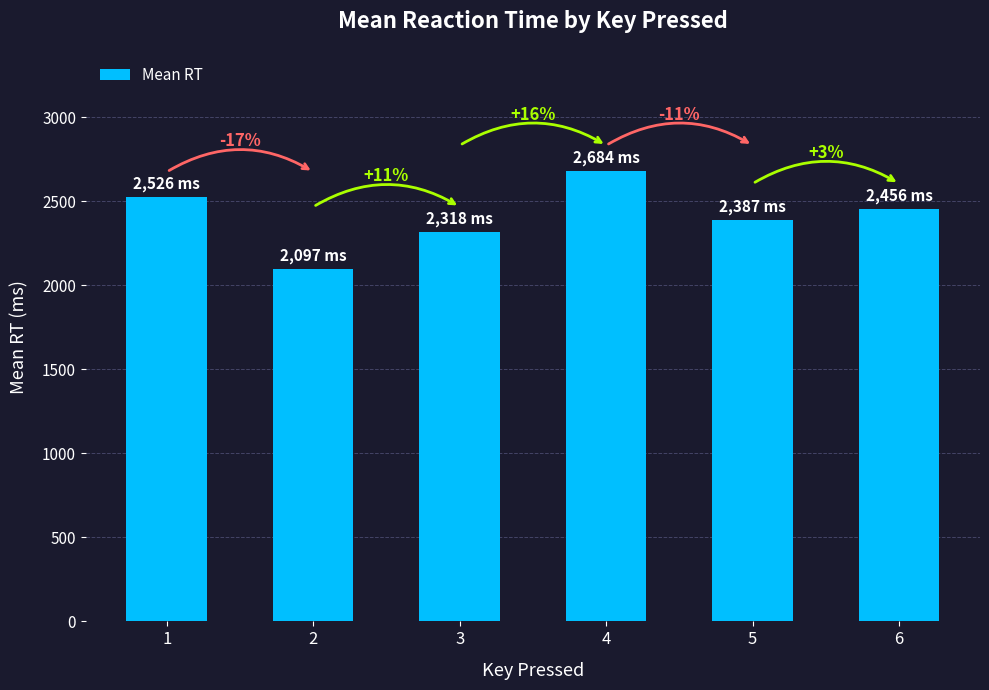

Which has a higher value, 1 or 6?

1